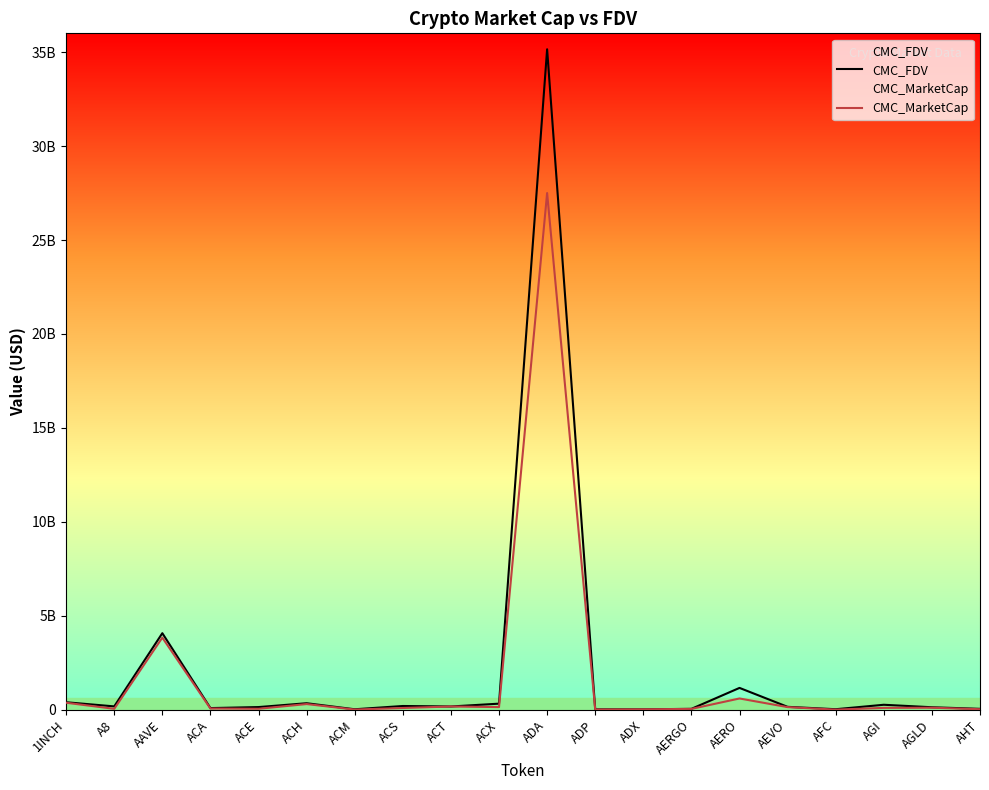

Where is CMC_FDV nearest to the value 17585485952?

AAVE